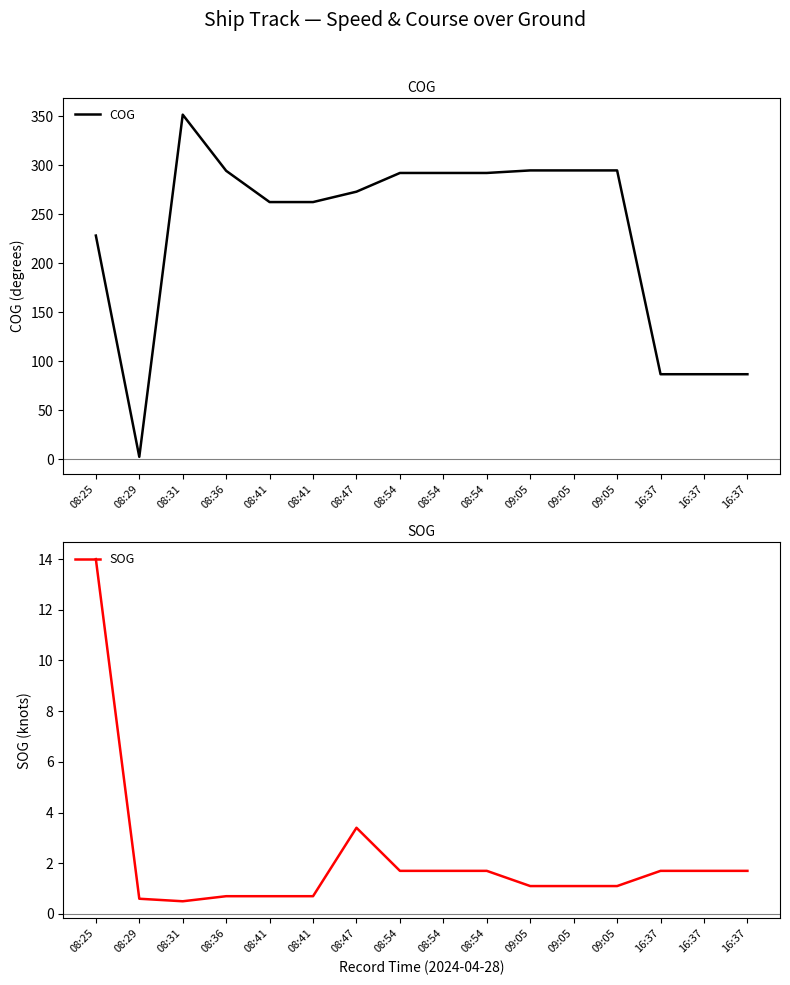

Which series has the largest range (max minus min)?

COG